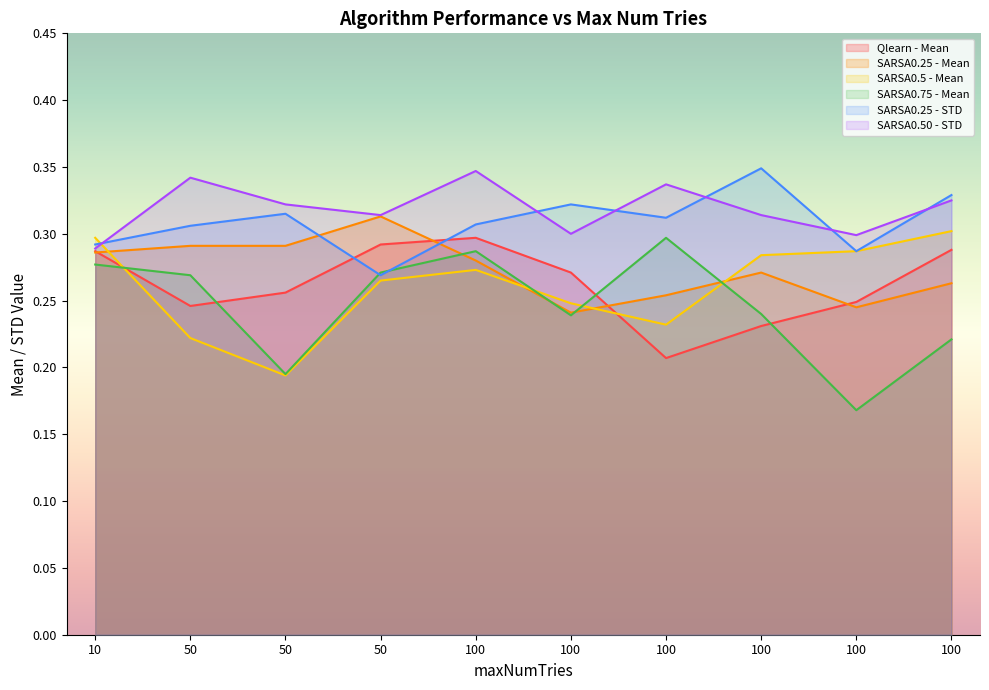

The value of SARSA0.25 - Mean at 100 is 0.1. True or false?

False